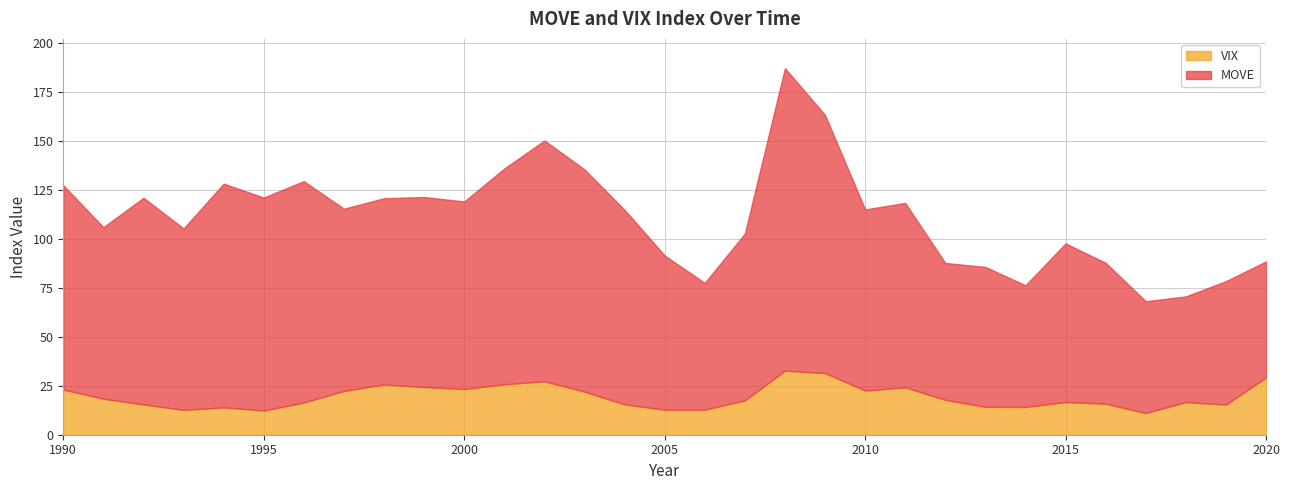

What is the average value of the VIX series?

19.5